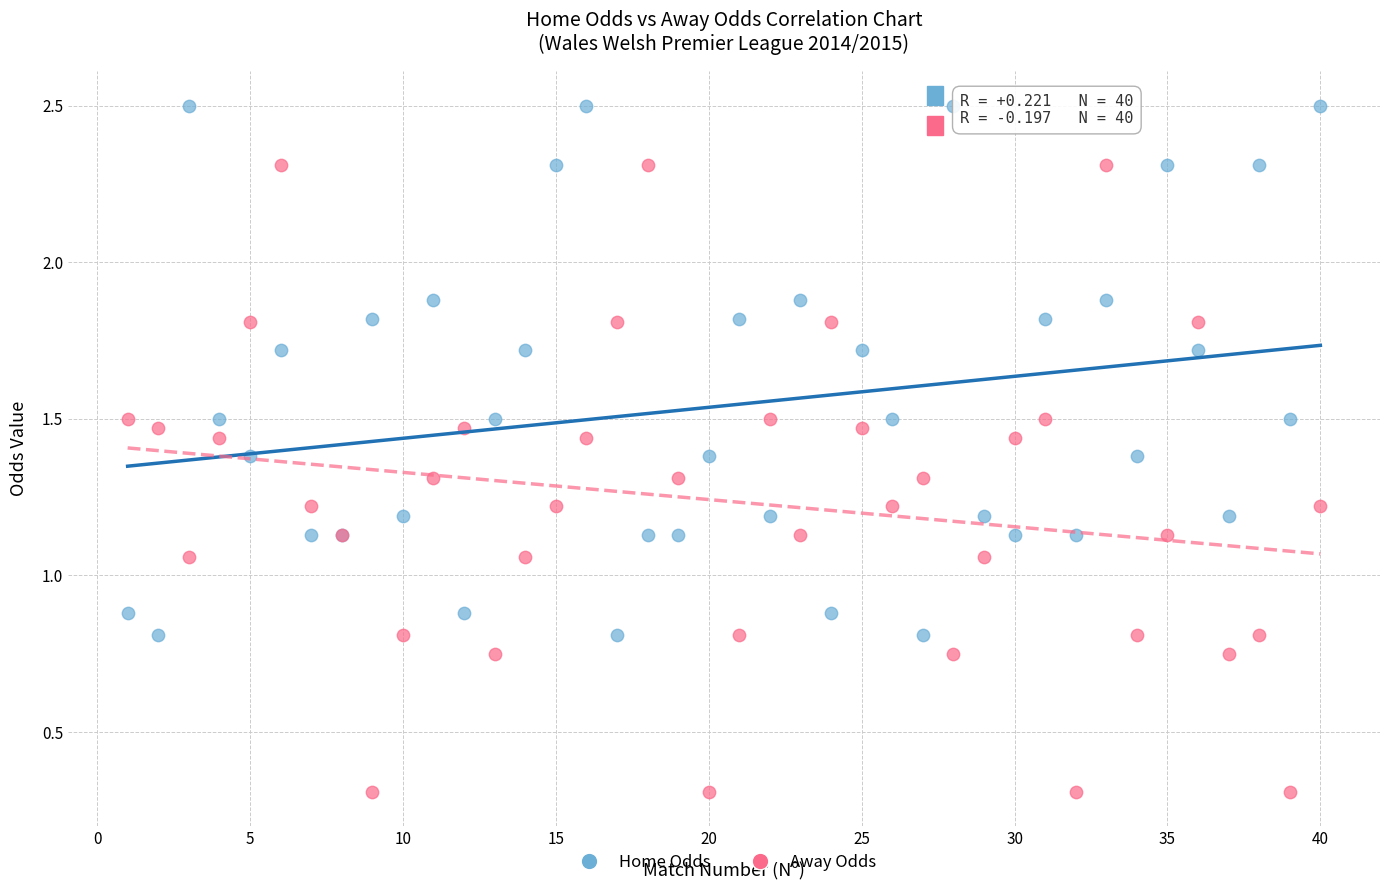

What are all the series names shown in the legend?

Home Odds, Away Odds